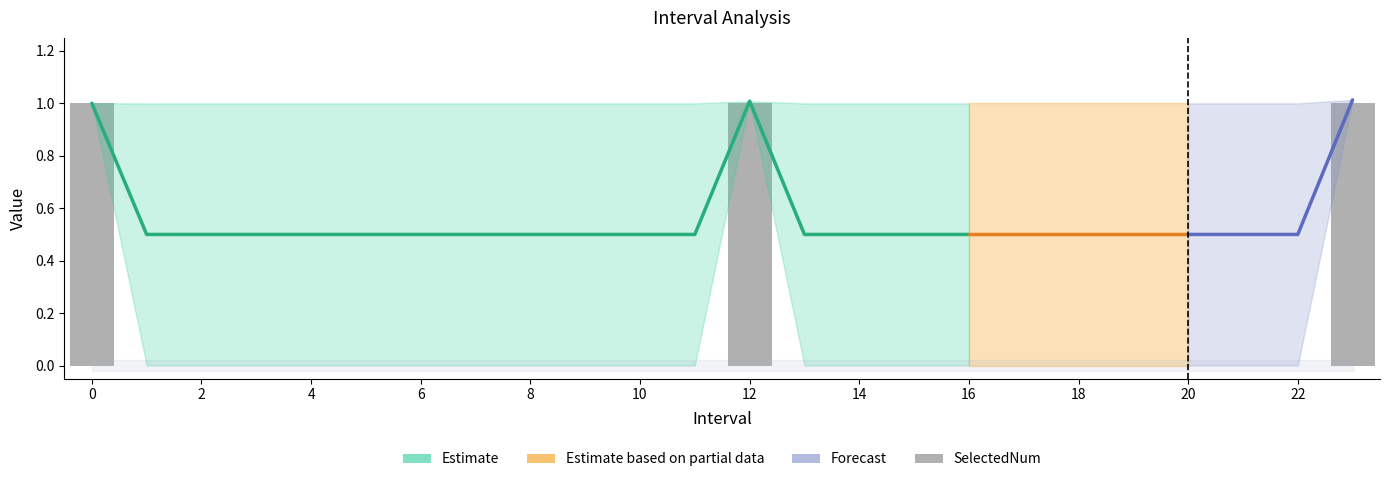

The Zmax series shows 1.7 at 6.0. True or false?

False